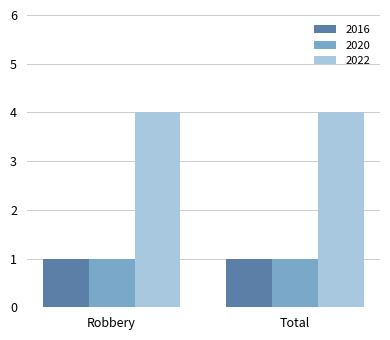

What is the smallest value displayed?

1